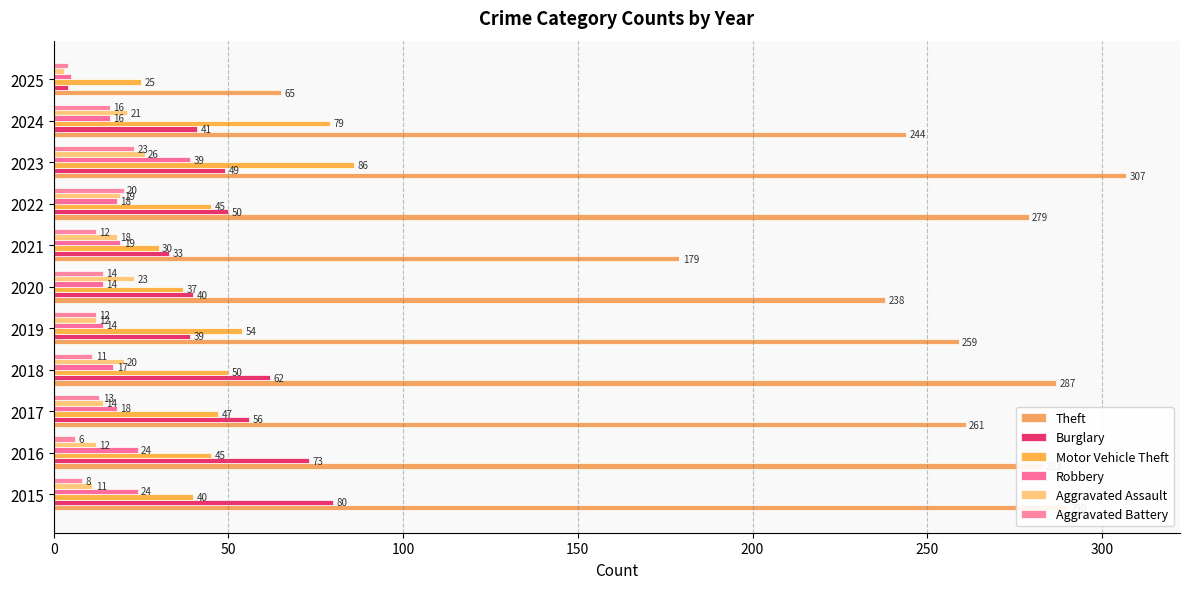

Rank the series by their maximum value, from lowest to highest.

Aggravated Battery, Aggravated Assault, Robbery, Burglary, Motor Vehicle Theft, Theft